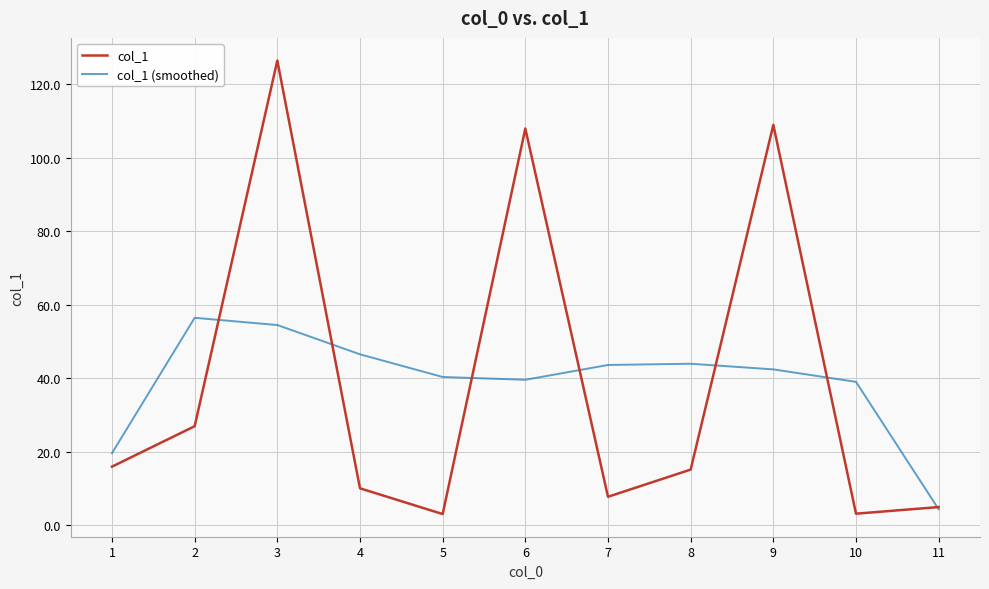

What is the highest value of the col_1 (smoothed) series?

56.5